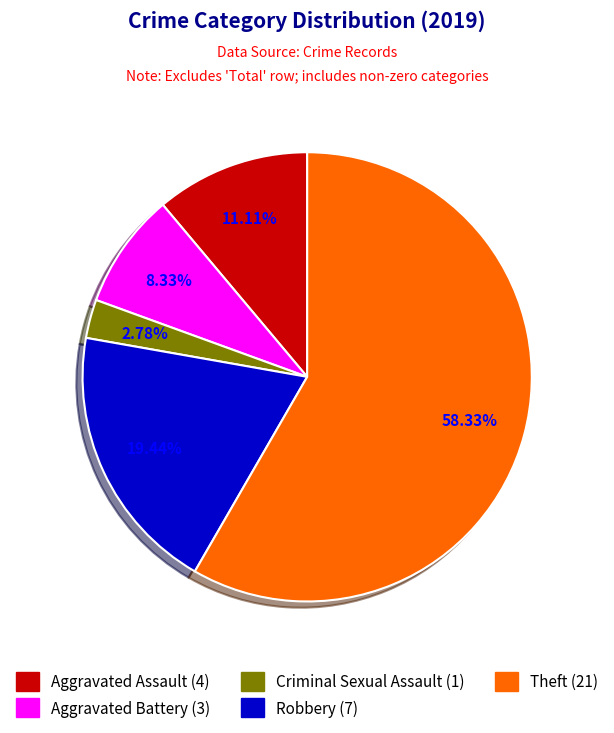

Does Theft represent more than half of the total?

Yes